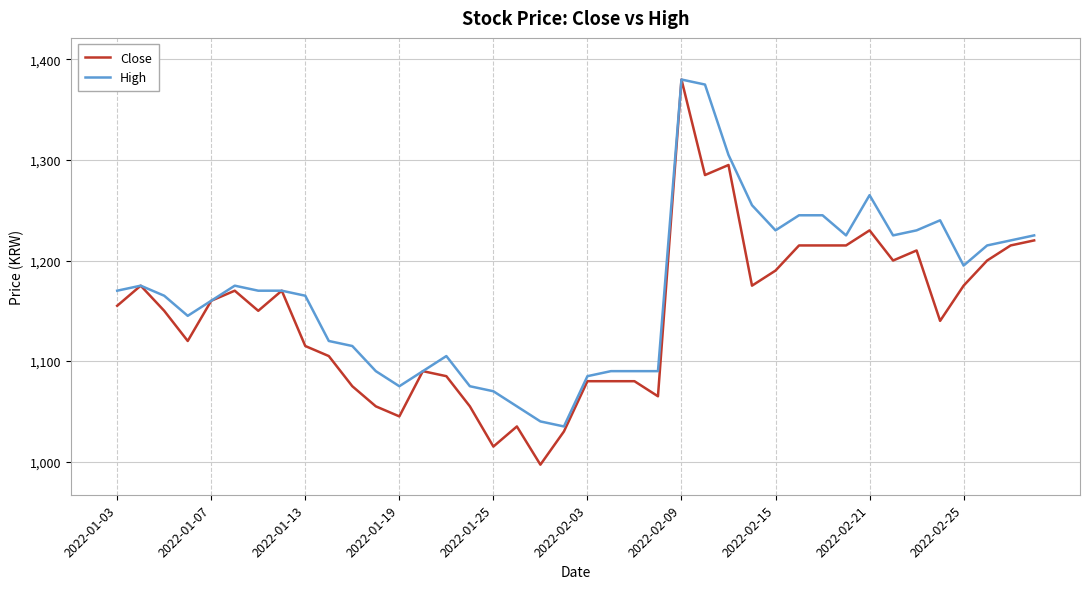

What is the maximum value shown in the chart?

1380